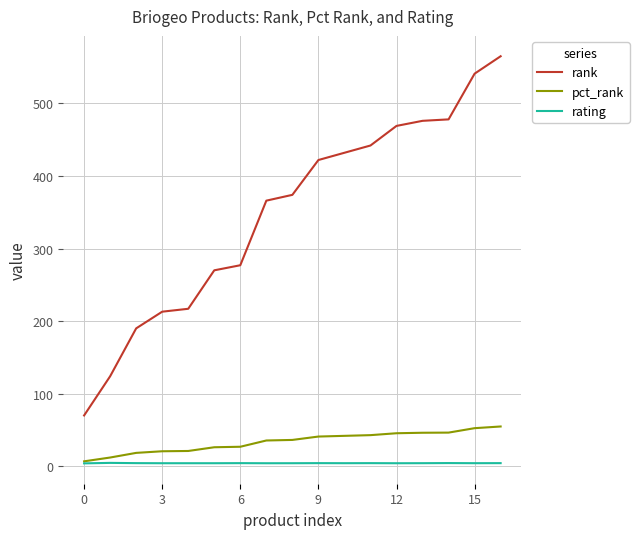

Which series has the largest range (max minus min)?

rank